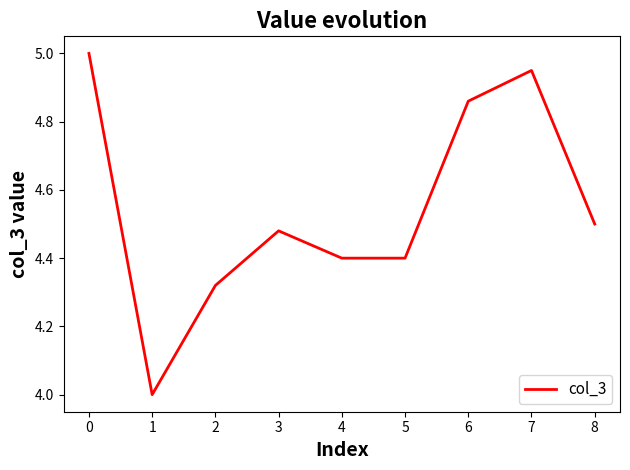

What is the change in value from 3 to 5?

-0.1